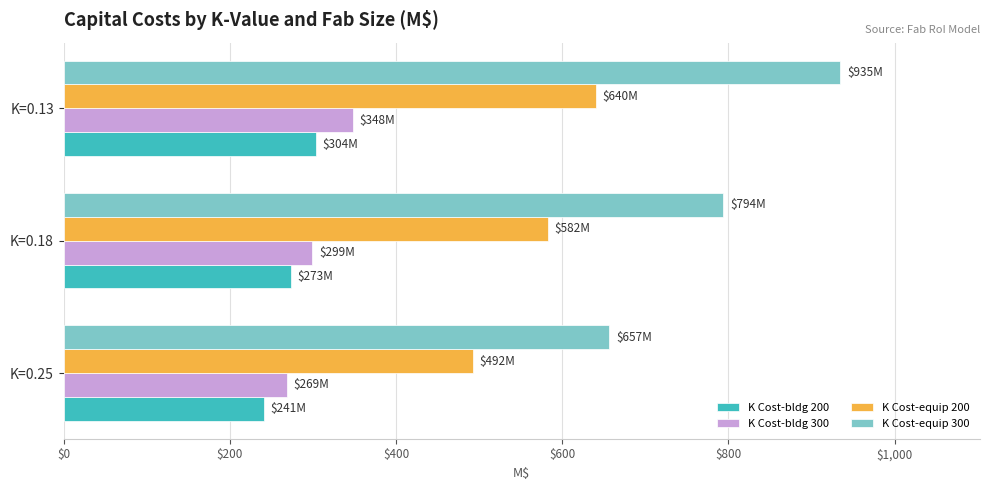

The value of K Cost-equip 200 at K=0.18 is 867.5. True or false?

False